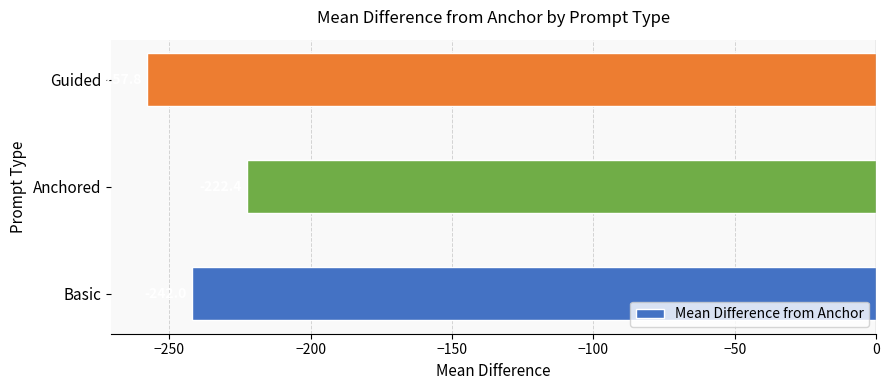

Rank the categories by value from highest to lowest.

Anchored, Basic, Guided